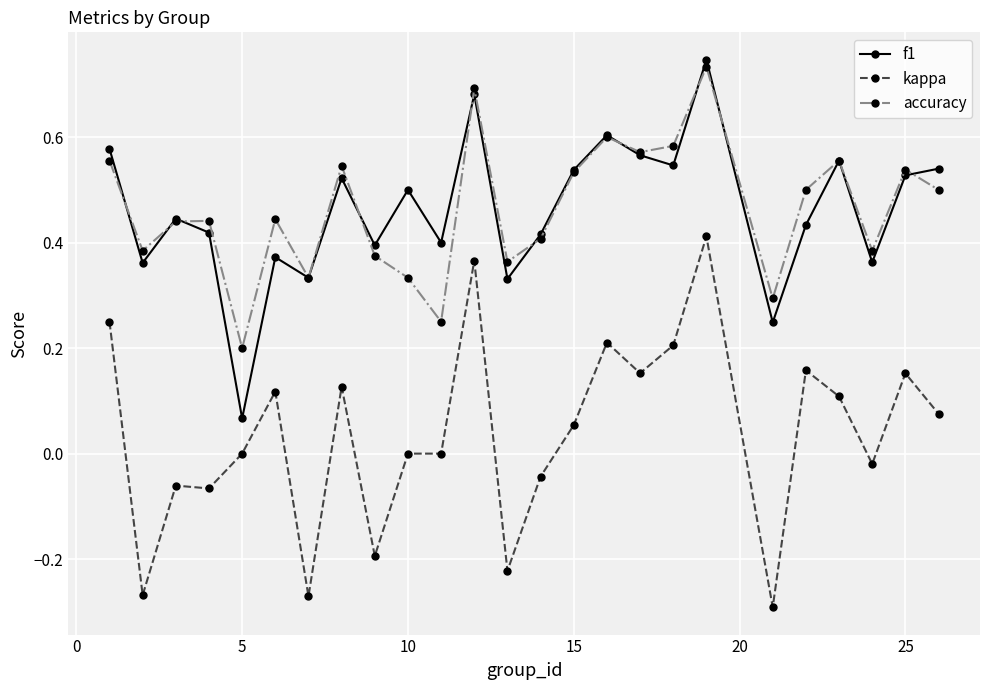

True or false: kappa and accuracy cross at least once.

False